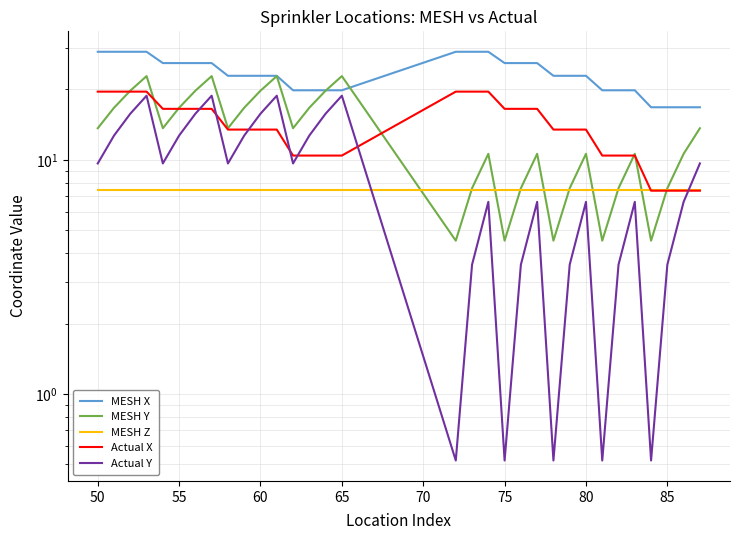

How many times do MESH Z and Actual Y cross each other?

2